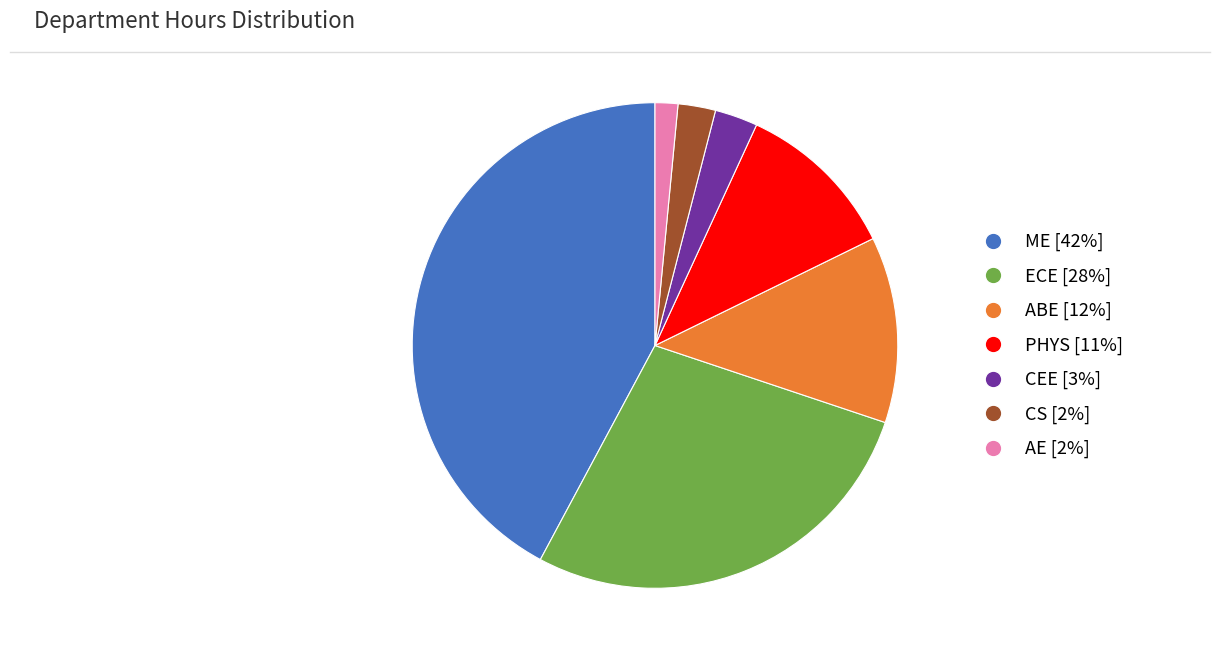

Between AE and CEE, which is larger?

CEE